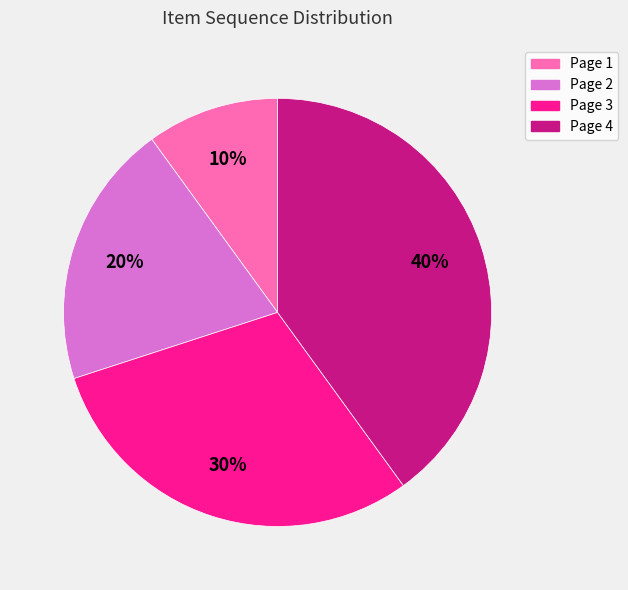

Approximately how many times larger is the value at Page 1 compared to Page 3?

0.3